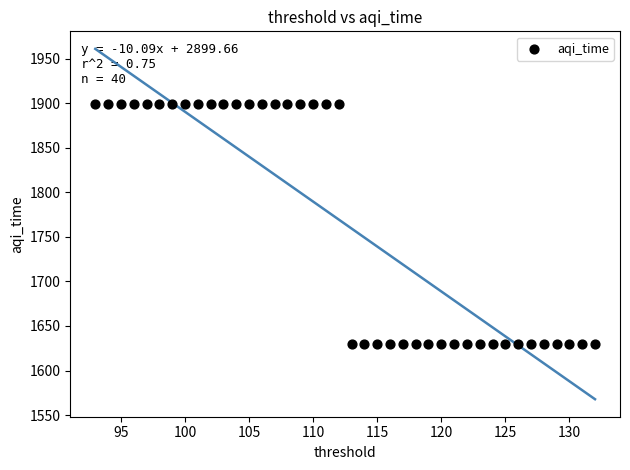

What is the range of Y values (max minus min)?

268.9